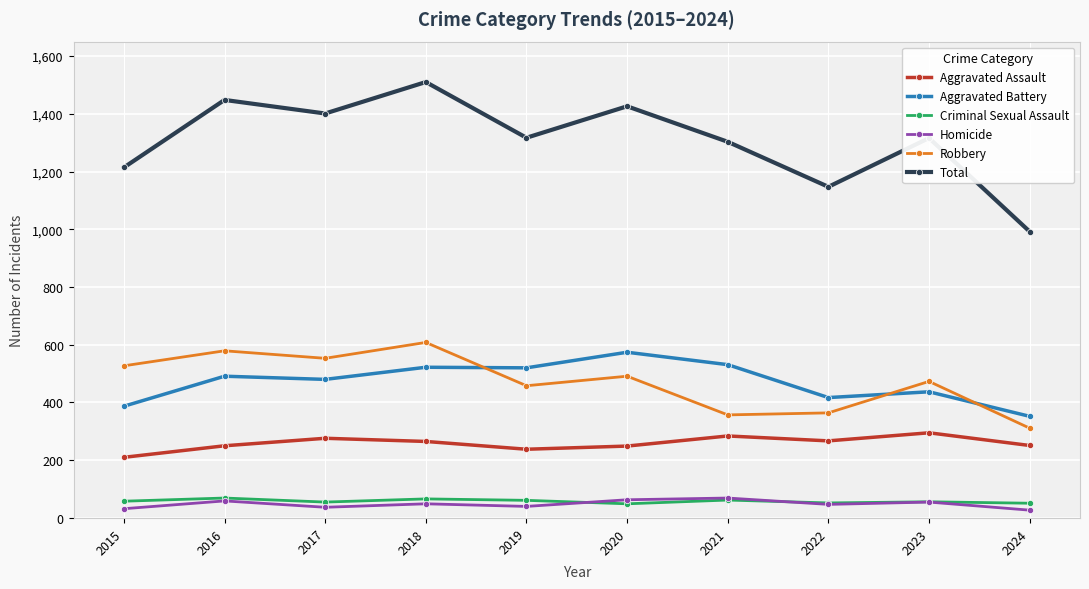

True or false: Homicide has more than 0 interior local peaks.

True